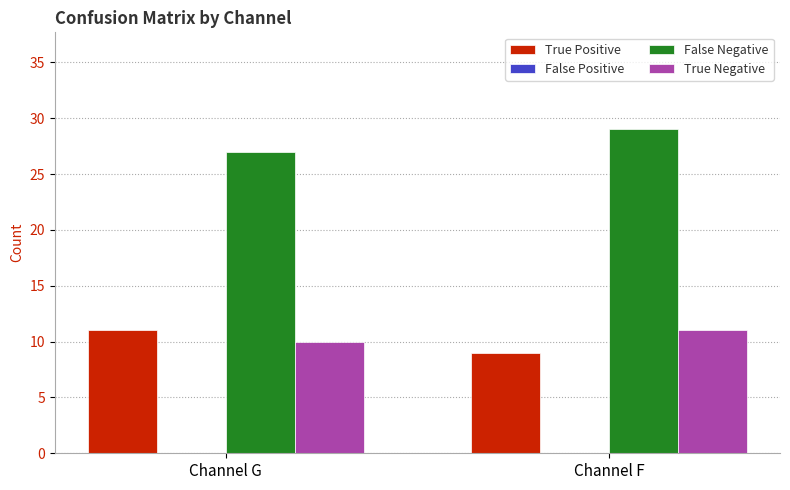

What is the sum of the True Positive values at Channel G and Channel F?

20